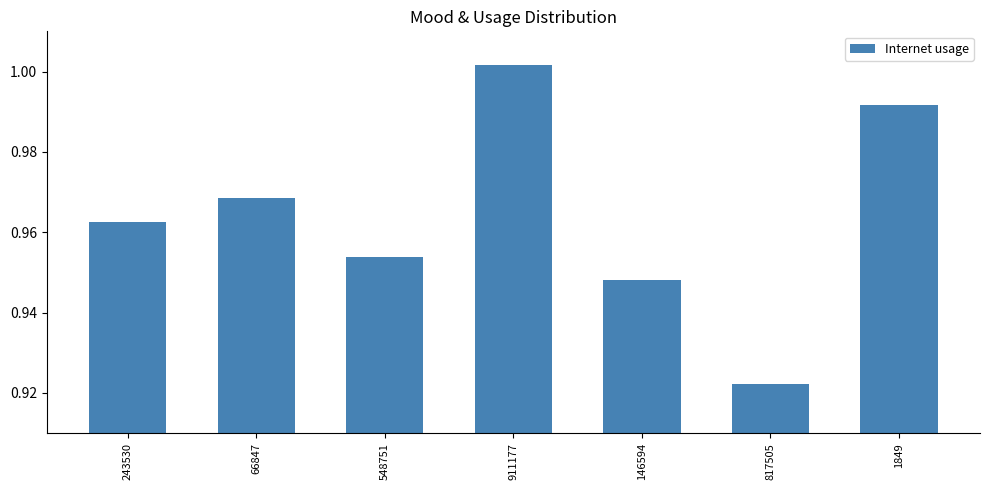

Where is the data nearest to the value 0?

817505